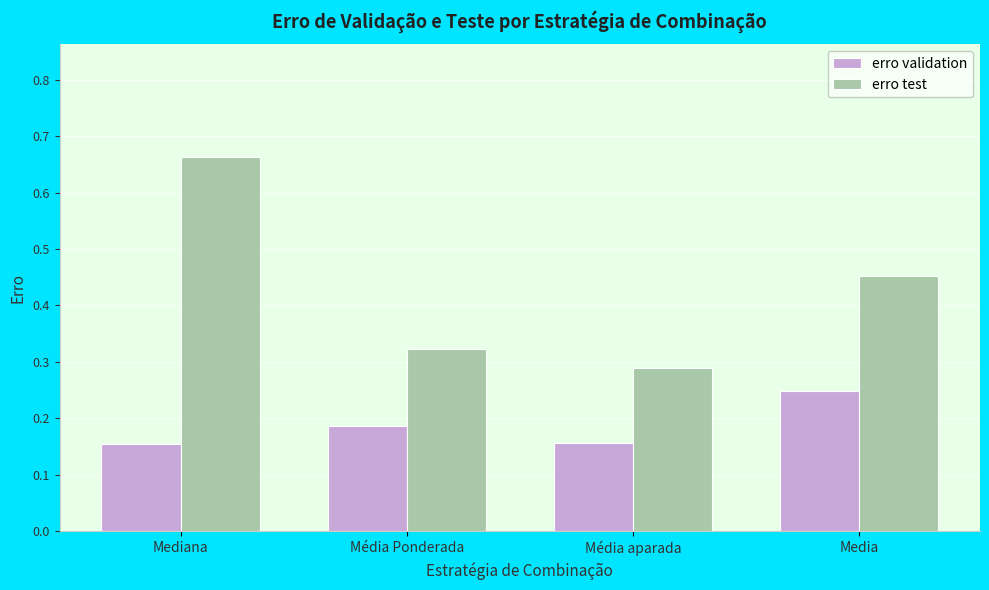

True or false: erro validation has a value of 0.3 at Média Ponderada.

False